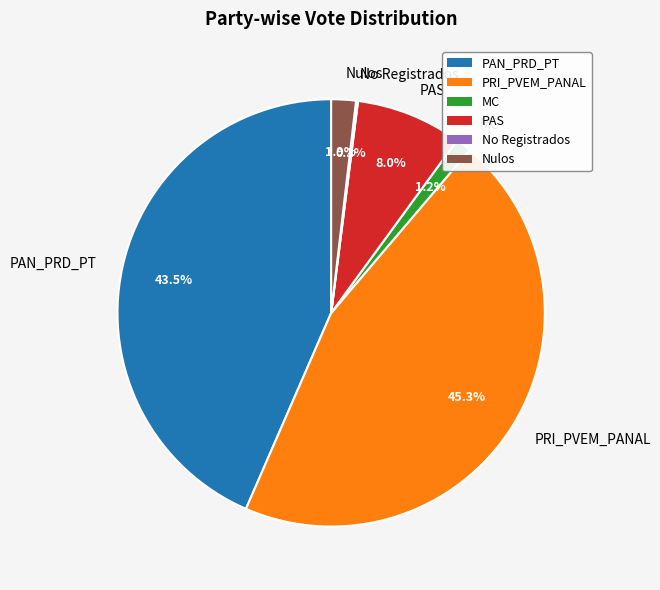

To the nearest percent, what portion does PAS represent?

8%